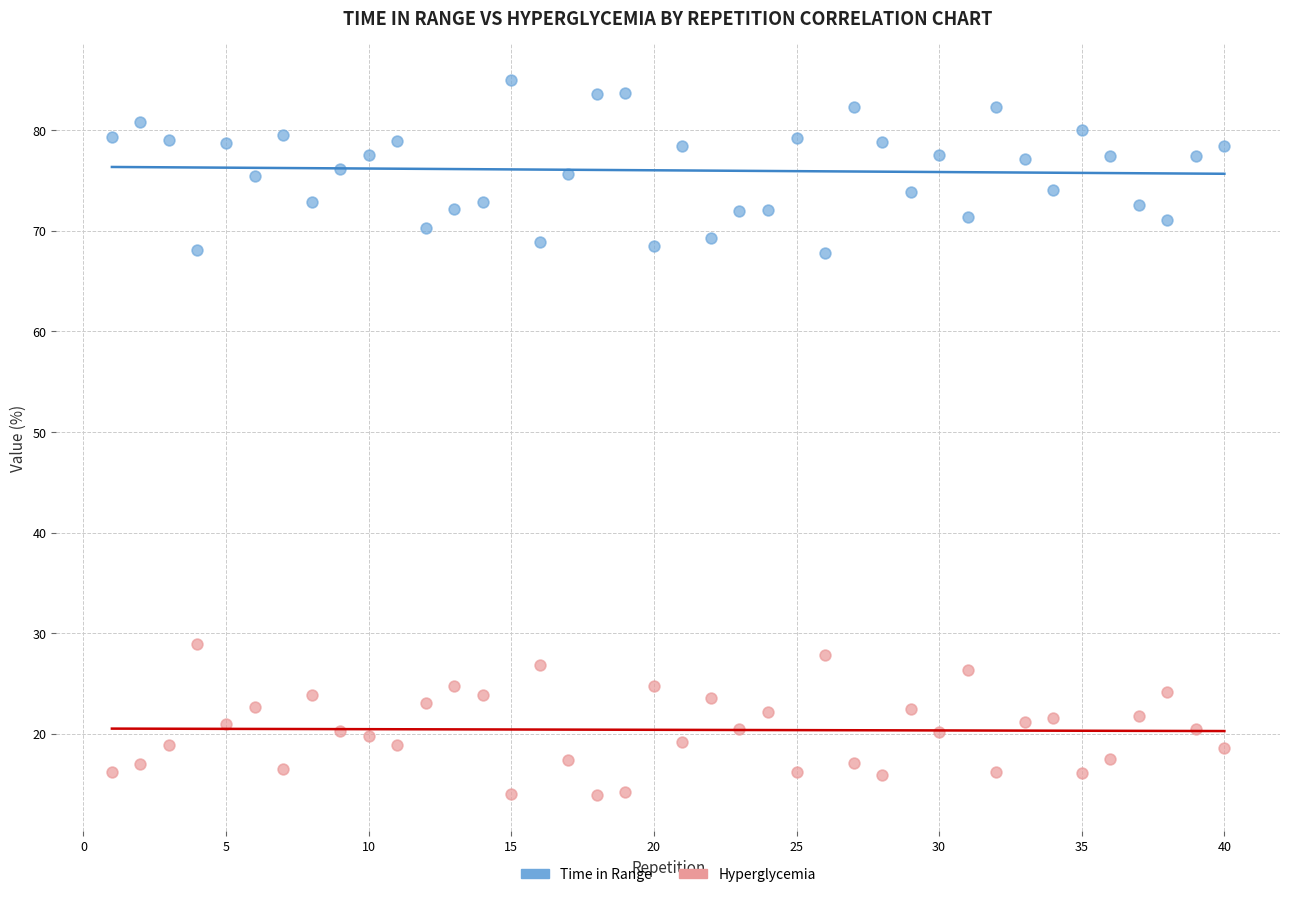

Across all data points, what is the range of X values (max minus min)?

39.0